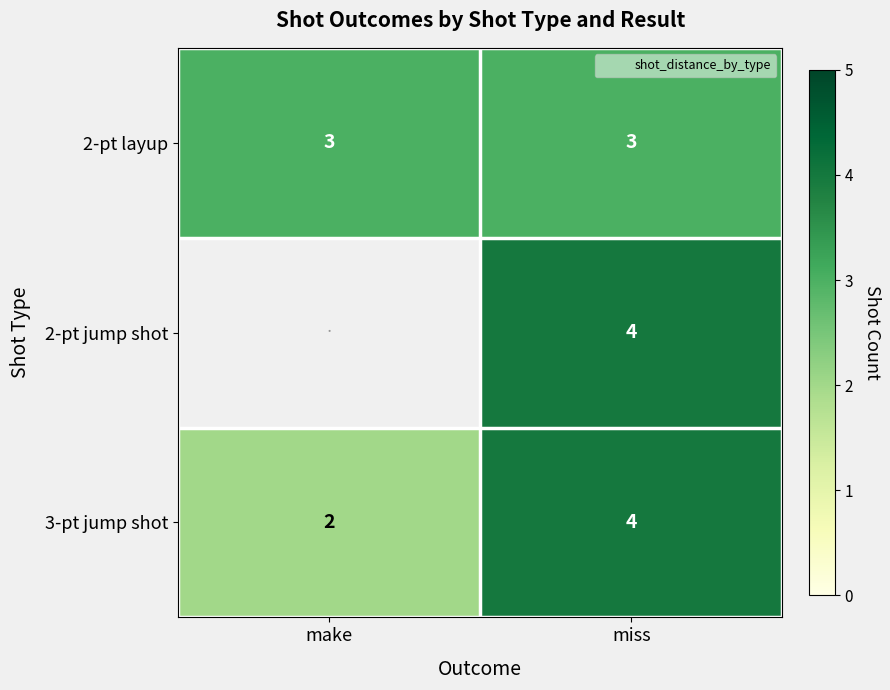

How many categories are shown in the chart?

2